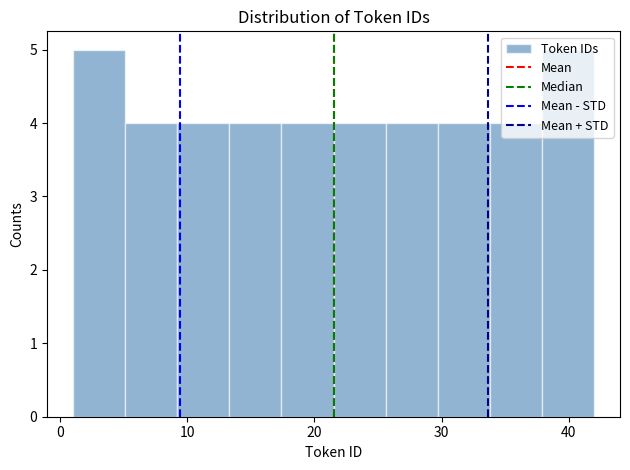

Reading left to right, transcribe this chart: for each bar, give the range it covers on the x-axis and its height. Neither the bar edges nor the heights are printed on the chart, so give them approximately, as read against the axes.

1.0 to 5.1: 5
5.1 to 9.2: 4
9.2 to 13.3: 4
13.3 to 17.4: 4
17.4 to 21.5: 4
21.5 to 25.6: 4
25.6 to 29.7: 4
29.7 to 33.8: 4
33.8 to 37.9: 4
37.9 to 42.0: 5